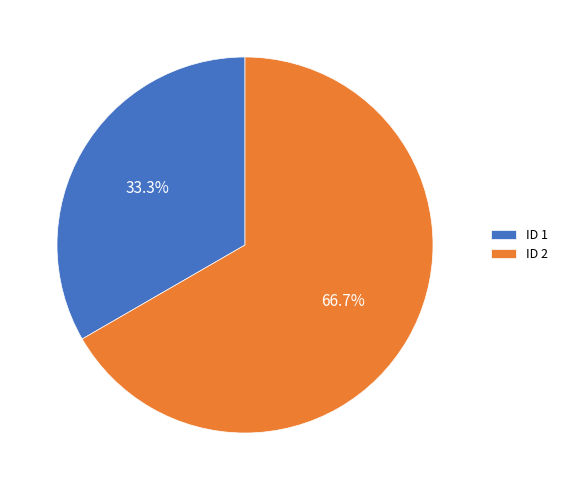

Is there a majority slice in this chart?

Yes